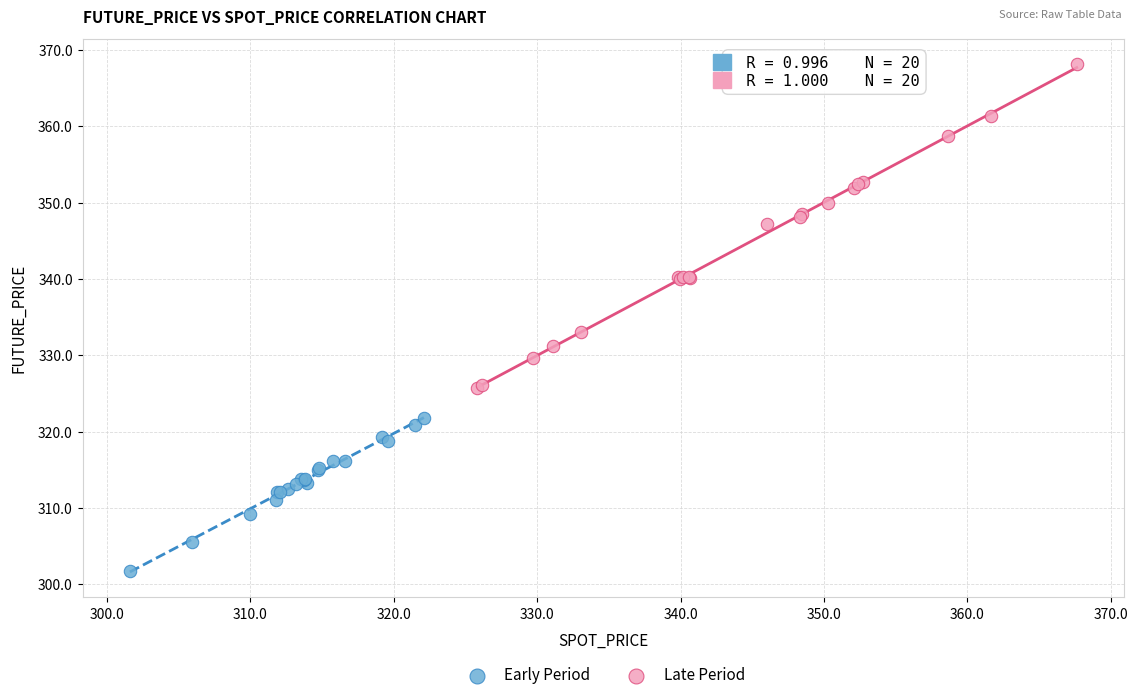

Which series contains the lowest Y value?

Early Period